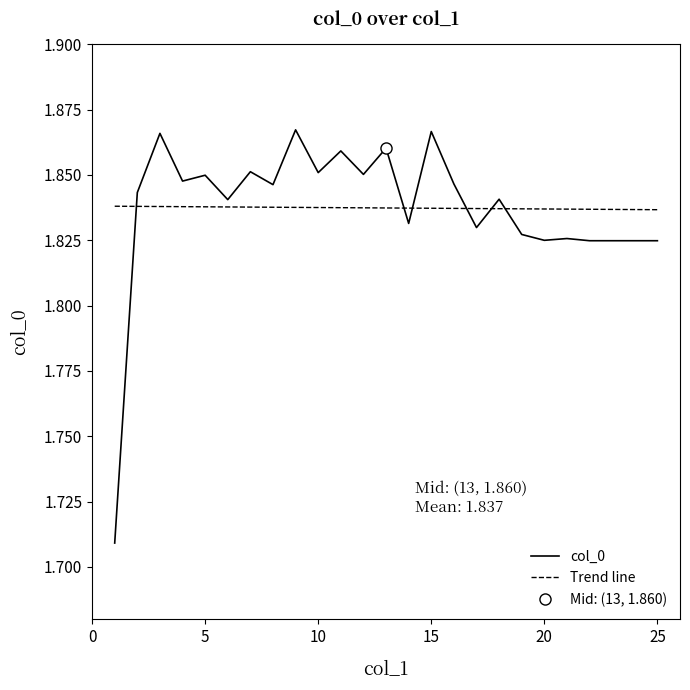

Which series has the widest spread of values?

col_0